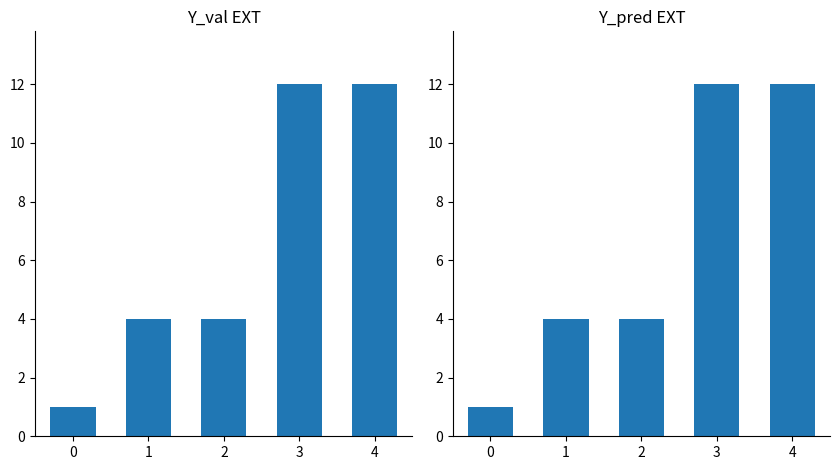

Does the chart contain any negative values?

No